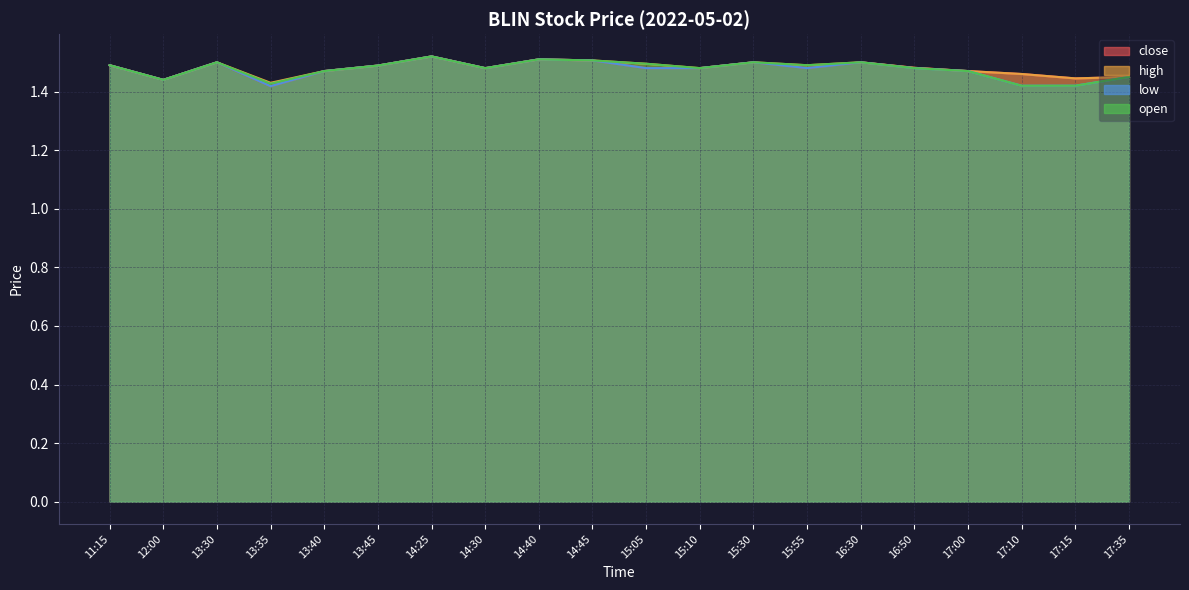

Does the chart display data point markers on the line(s)?

No